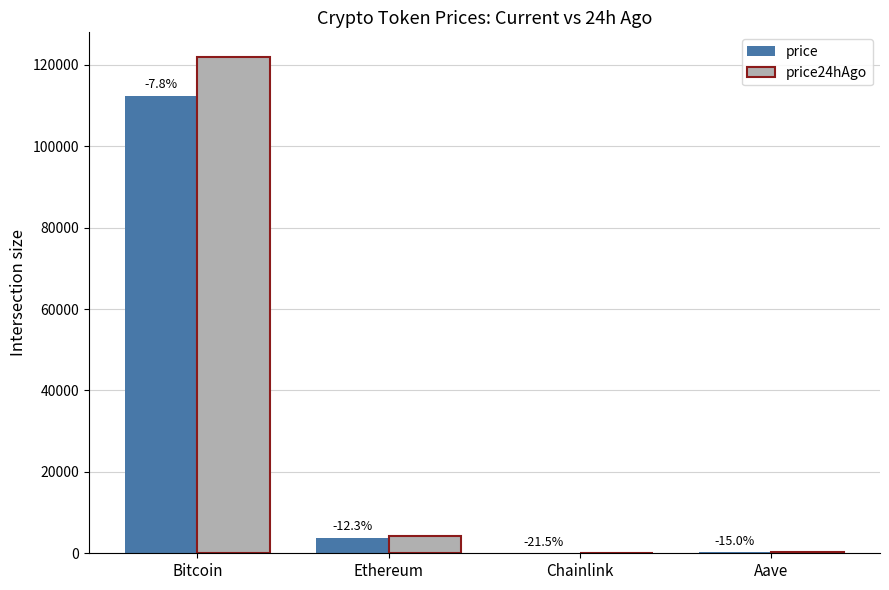

What are all the series names shown in the legend?

price, price24hAgo